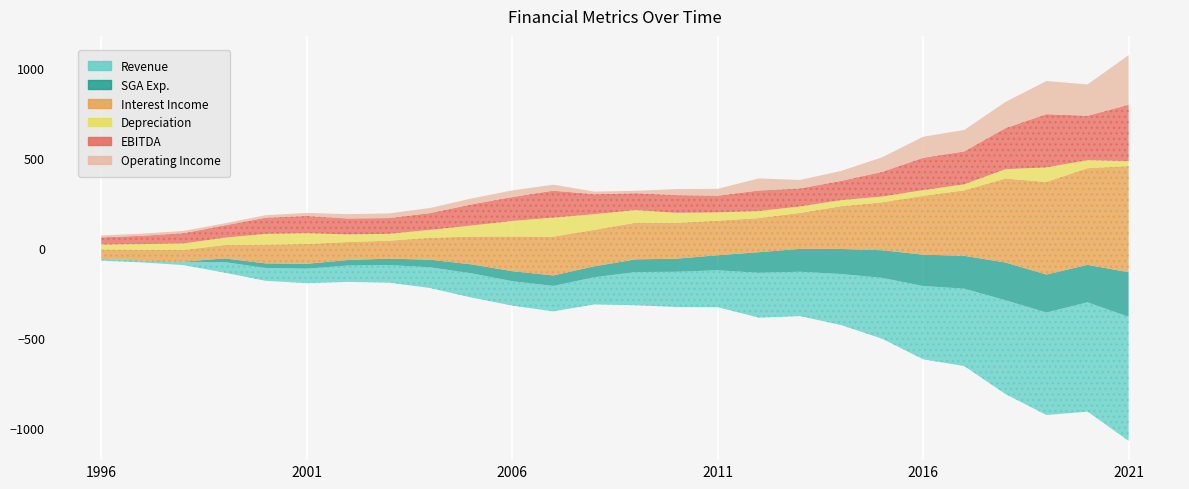

True or false: Interest Income and EBITDA cross at least once.

False